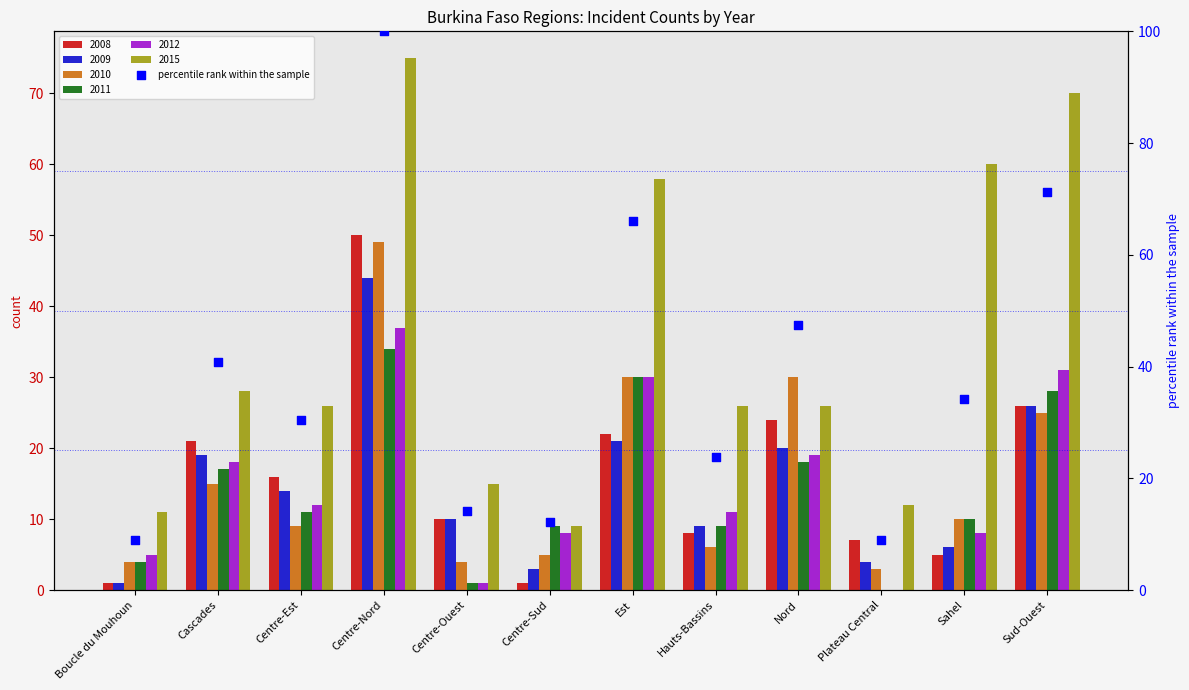

What is the ratio of the value at Boucle du Mouhoun to the value at Sud-Ouest?

0.1